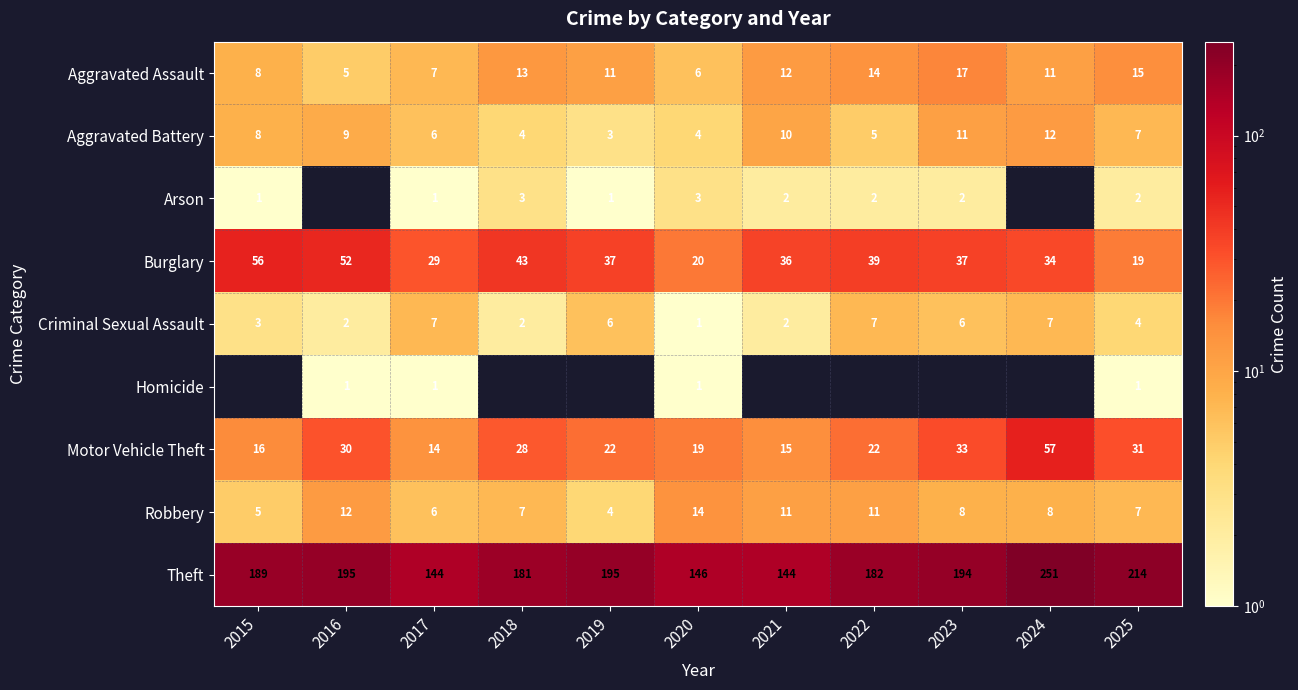

At which label does Criminal Sexual Assault reach its minimum?

2020